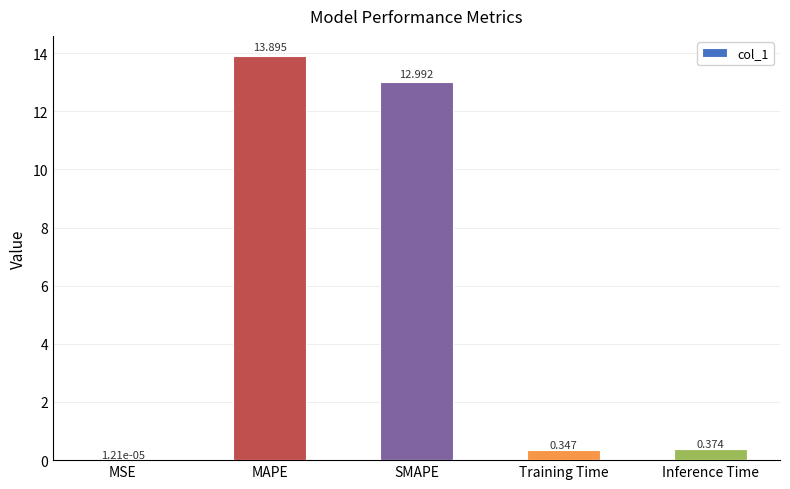

At which category does the chart reach its peak across all series?

MAPE